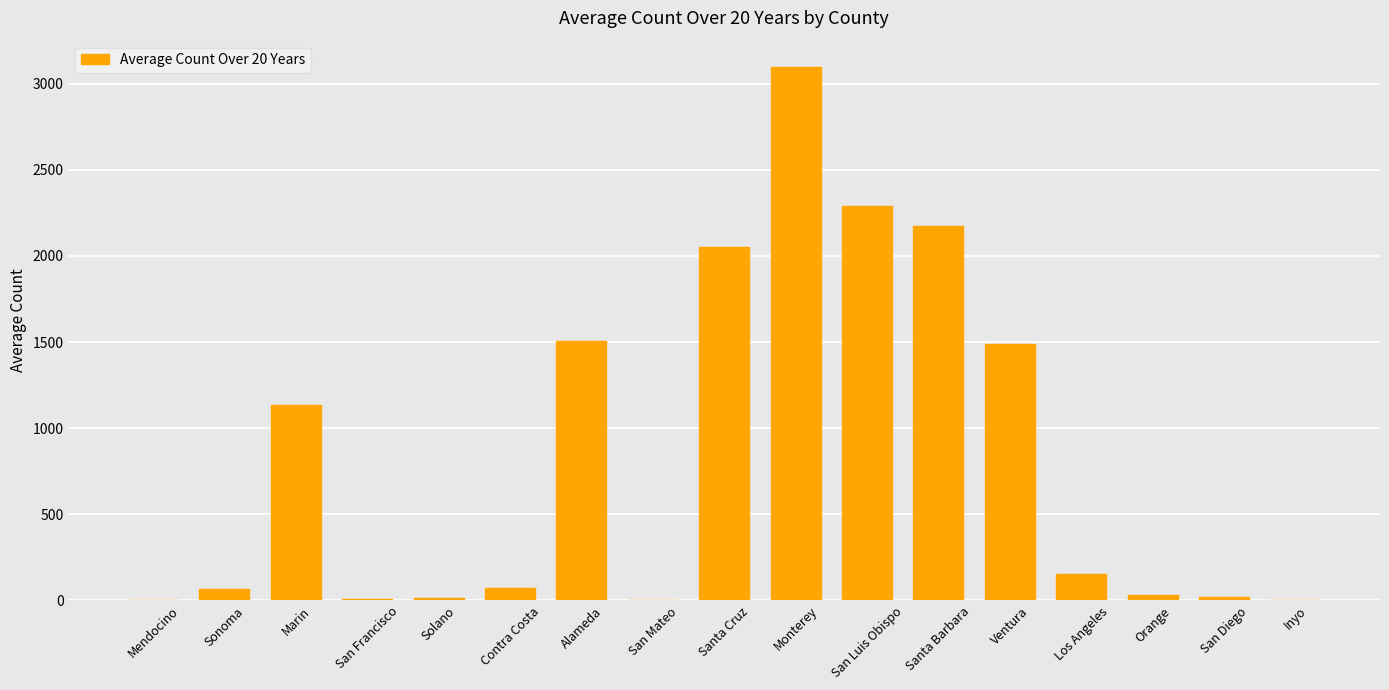

Which has a higher value, San Luis Obispo or Marin?

San Luis Obispo